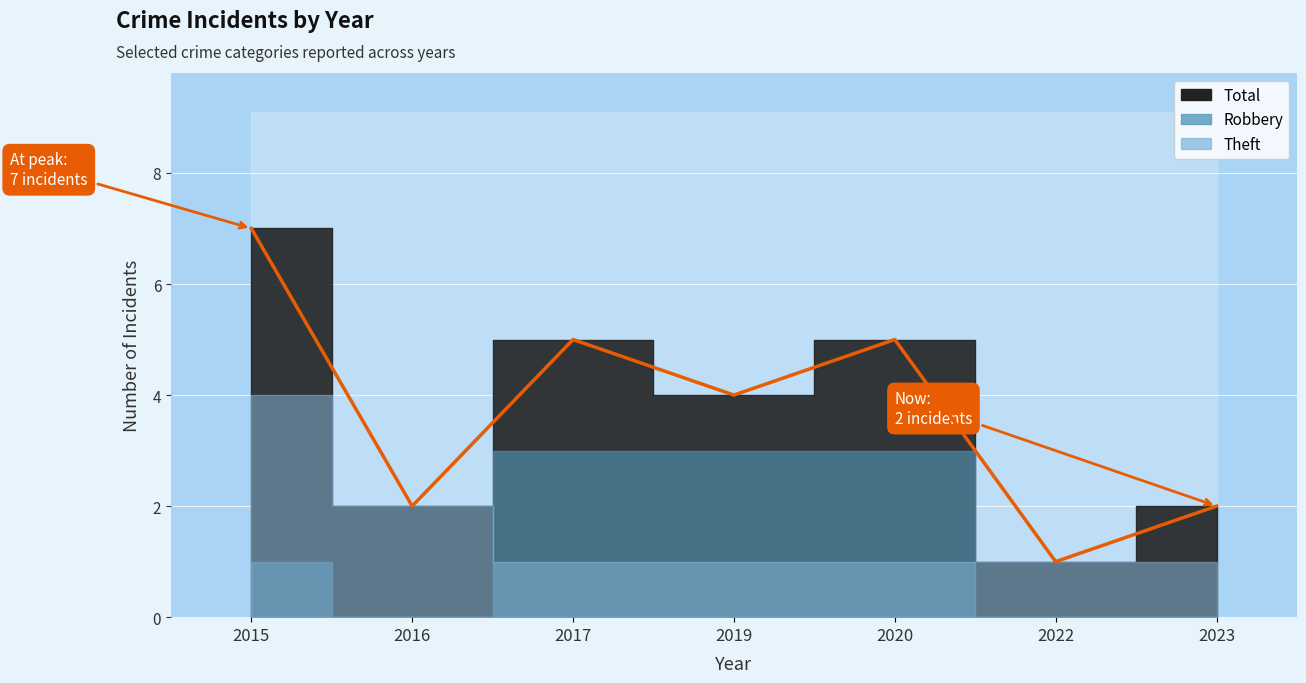

Reading left to right, what are all the values shown in this chart?

Robbery: 2015=1	2016=0	2017=3	2019=3	2020=3	2022=0	2023=0
Theft: 2015=4	2016=2	2017=1	2019=1	2020=1	2022=1	2023=1
Total: 2015=7	2016=2	2017=5	2019=4	2020=5	2022=1	2023=2